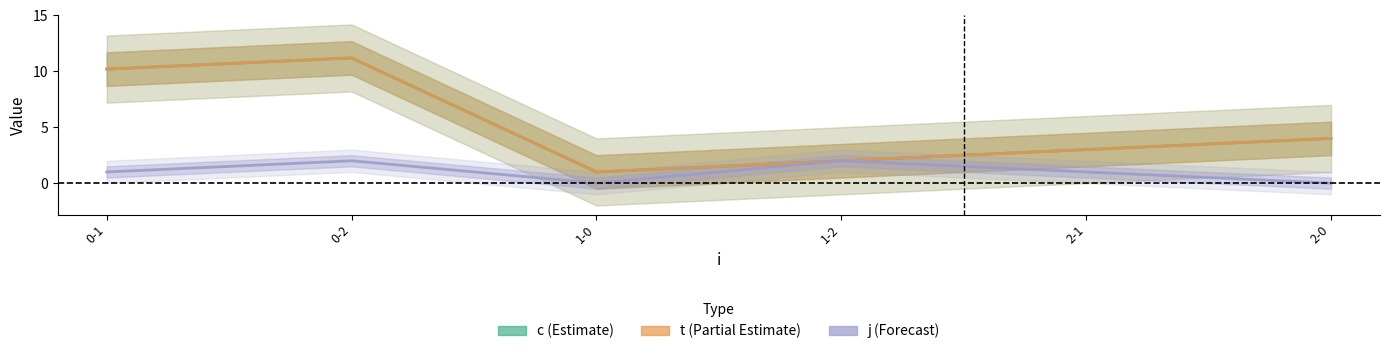

At how many categories does at least one series exceed 4?

2